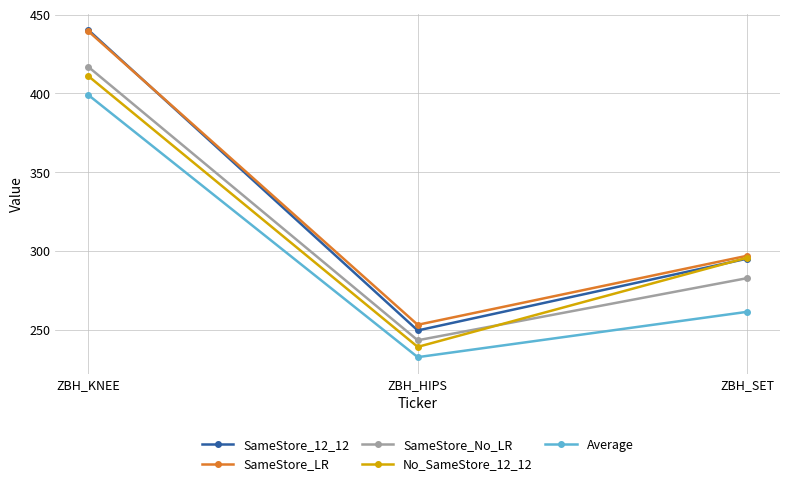

The value of Average at ZBH_KNEE is 217.5. True or false?

False